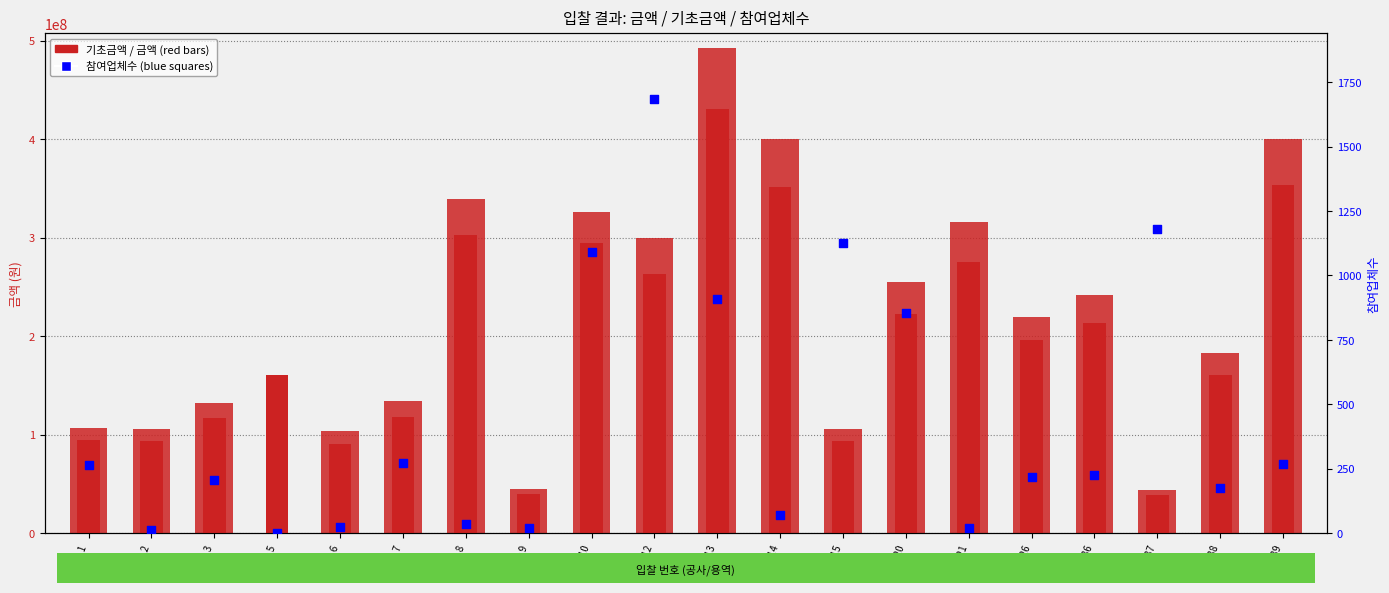

Is the value of 금액 at No.5 greater than the value of 참여업체수 at No.10?

Yes